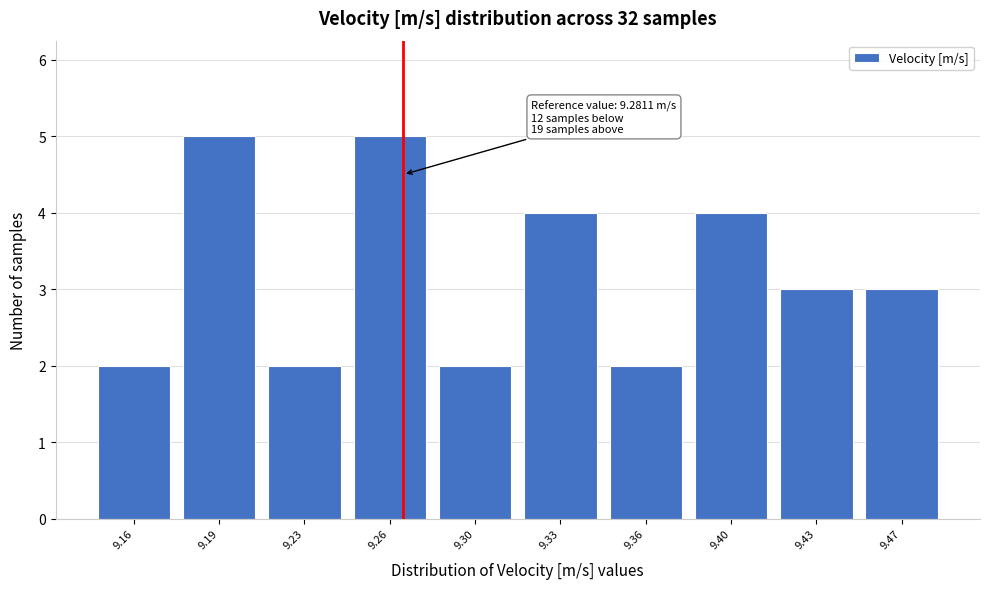

Reading left to right, extract all data points from this chart.

2	5	2	5	2	4	2	4	3	3